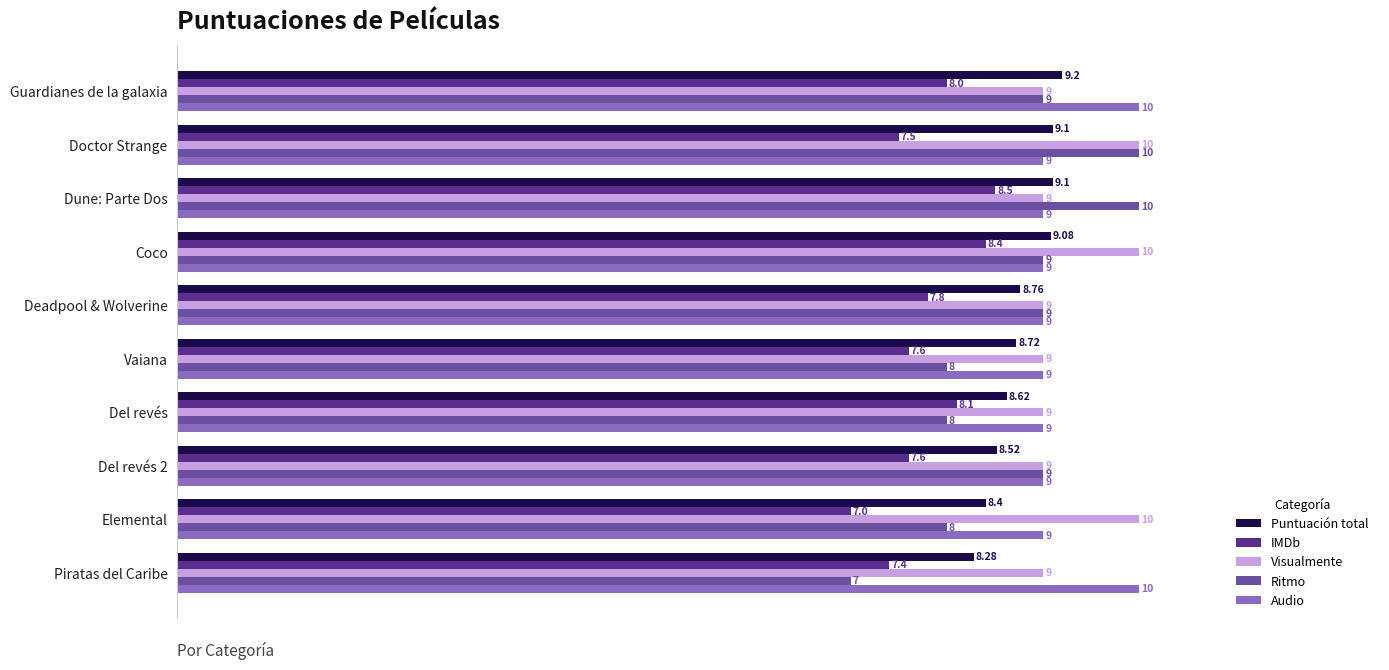

At which label is IMDb closest to 7?

Elemental